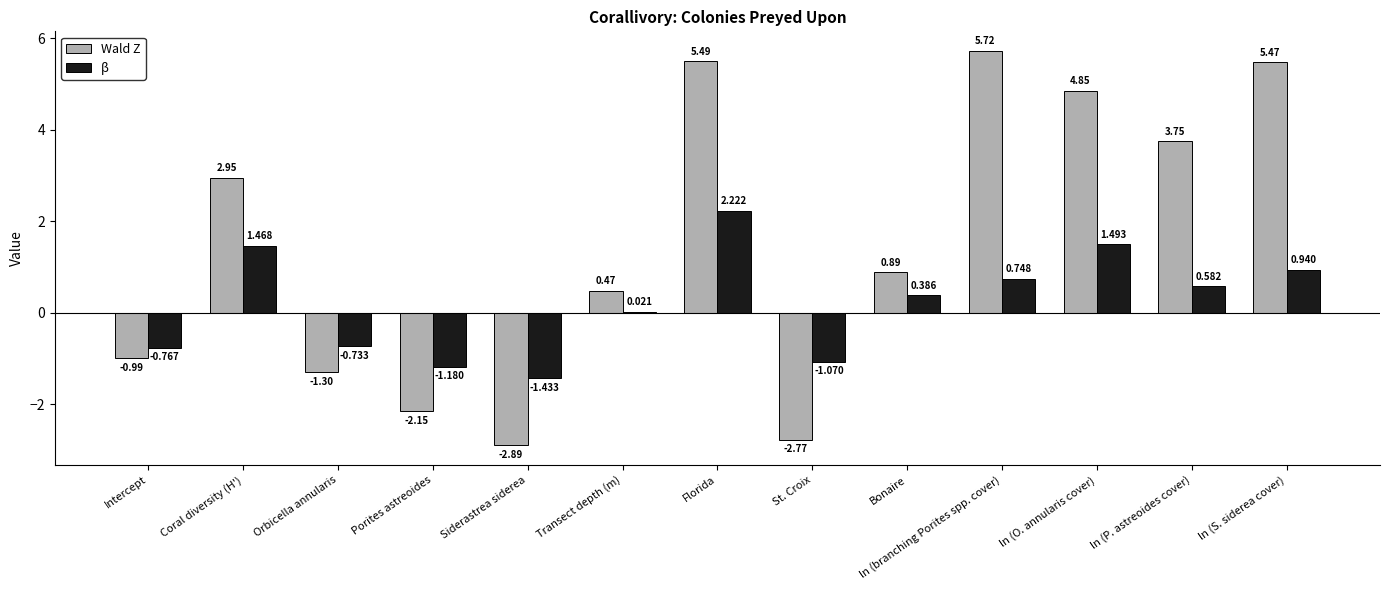

How many values in the Wald Z series exceed 0?

8